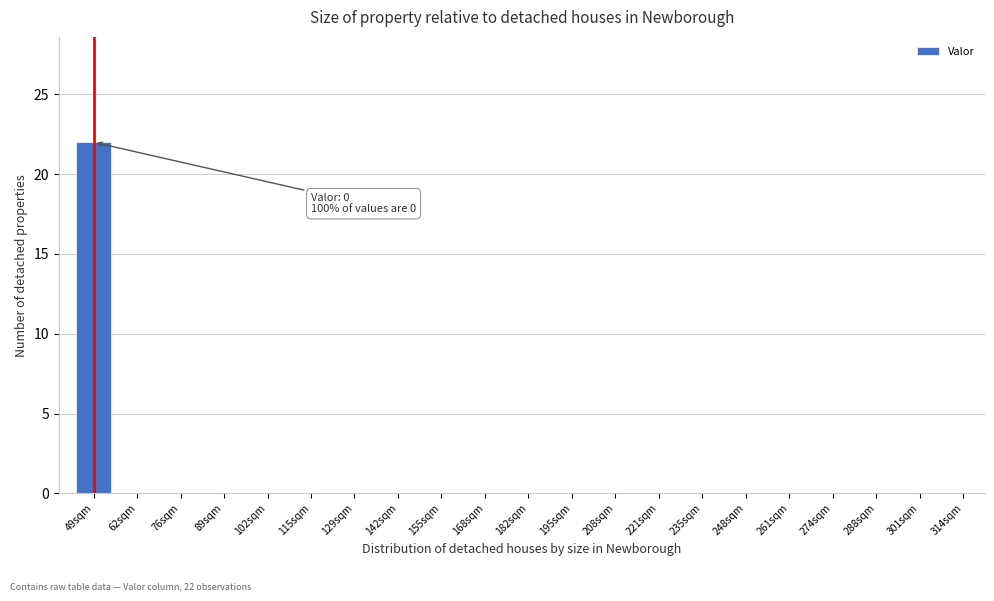

Reading left to right, transcribe all the data shown in this chart.

49sqm=22	62sqm=0	76sqm=0	89sqm=0	102sqm=0	115sqm=0	129sqm=0	142sqm=0	155sqm=0	168sqm=0	182sqm=0	195sqm=0	208sqm=0	221sqm=0	235sqm=0	248sqm=0	261sqm=0	274sqm=0	288sqm=0	301sqm=0	314sqm=0